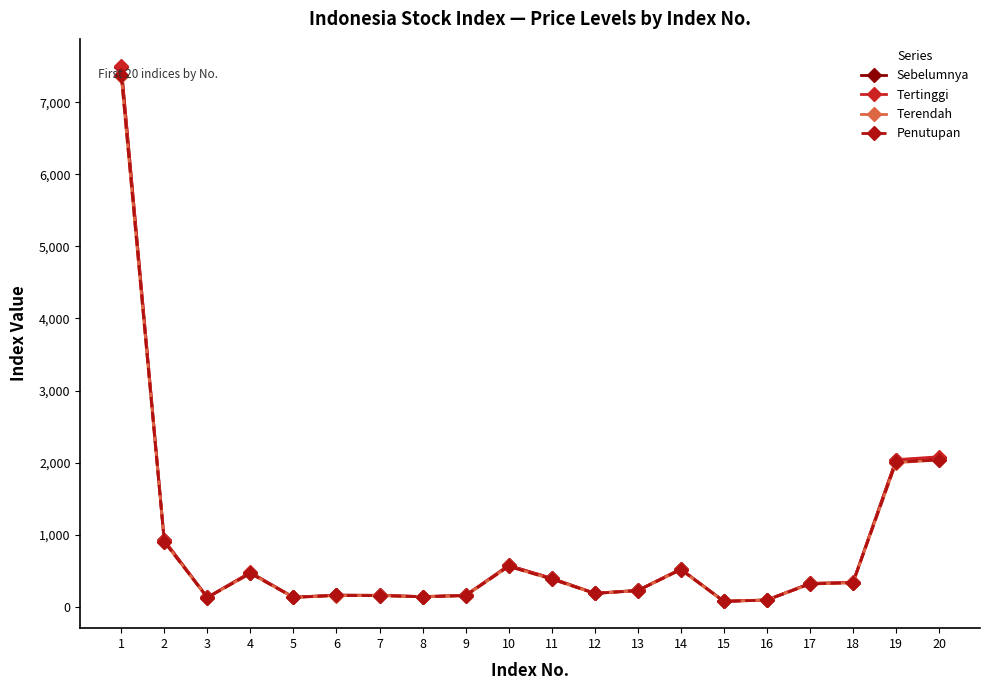

What is the total value across all series at 6?

633.6